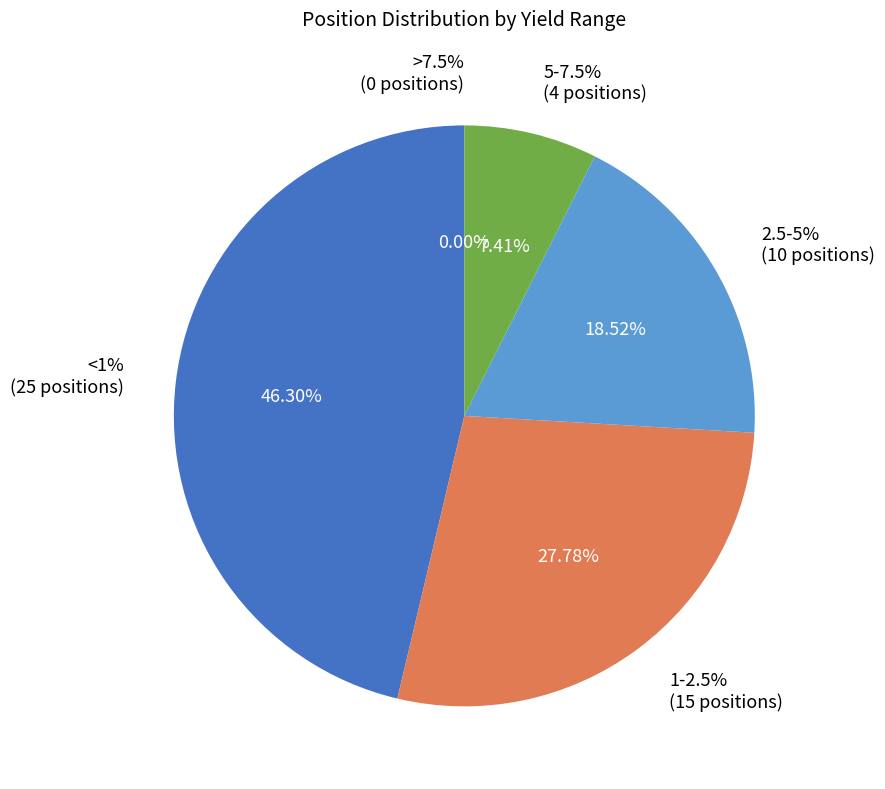

To the nearest percent, what portion does 2.5-5% represent?

19%